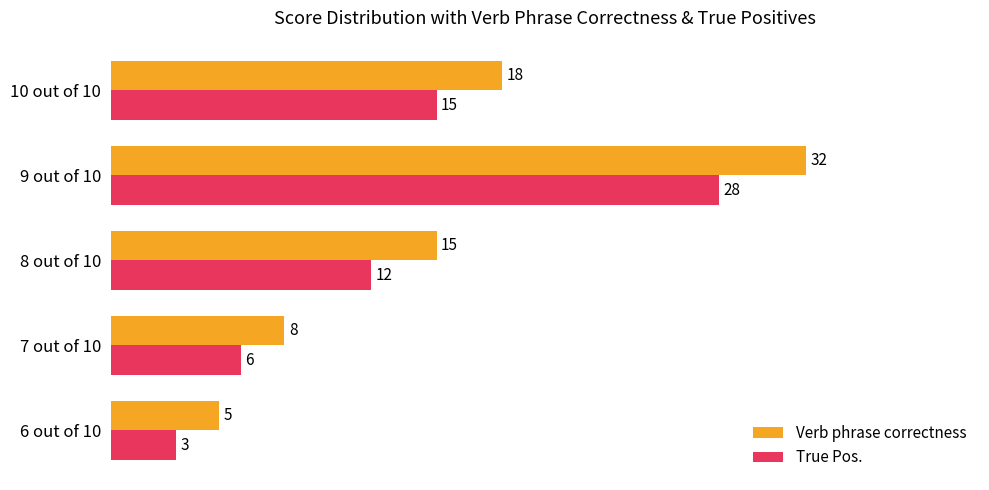

The Verb phrase correctness series shows 15 at 8 out of 10. True or false?

True